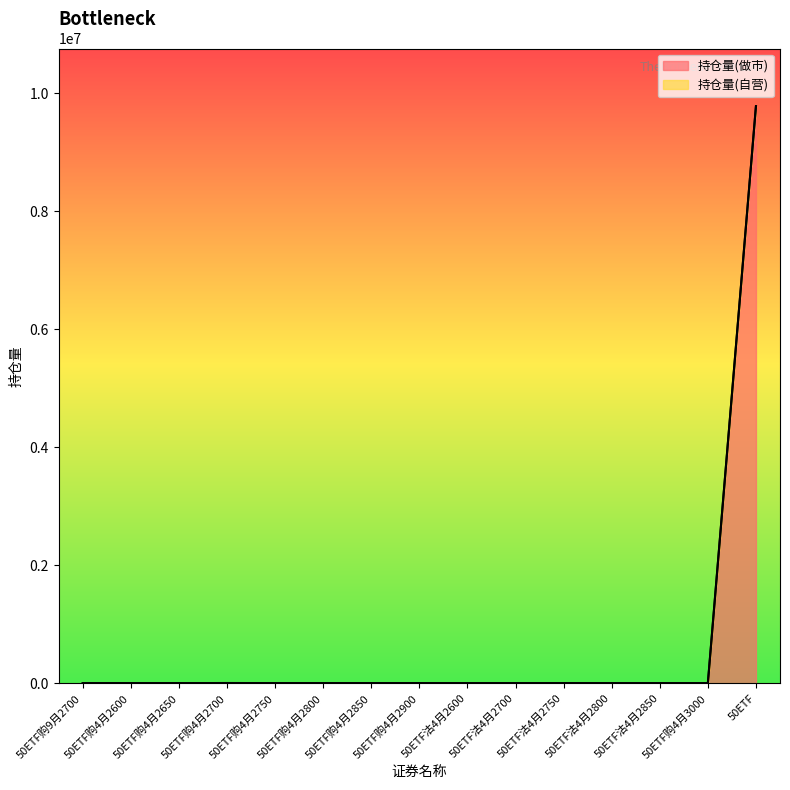

How many categories are shown in the chart?

15